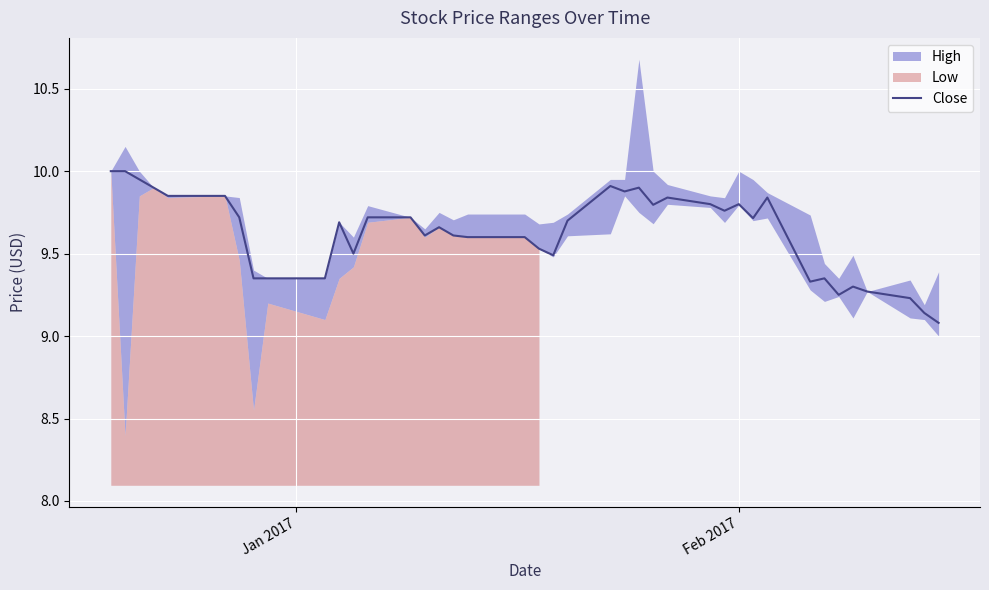

How many lines are shown in the chart?

1